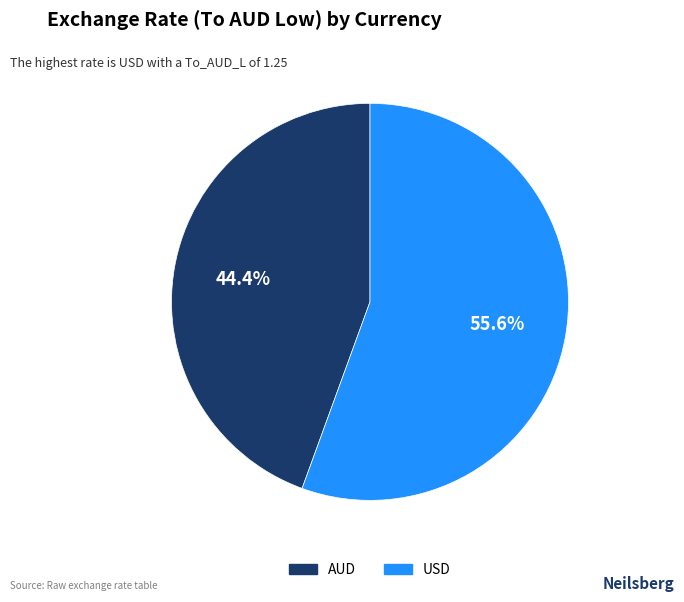

To the nearest percent, what is the average slice percentage?

50%